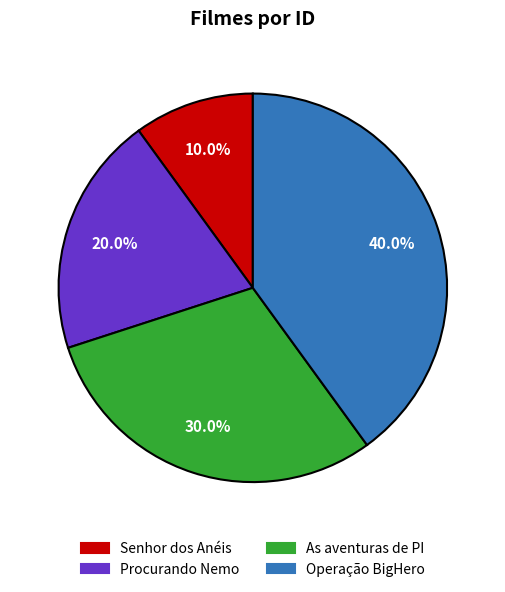

Which slice is the smallest?

Senhor dos Anéis